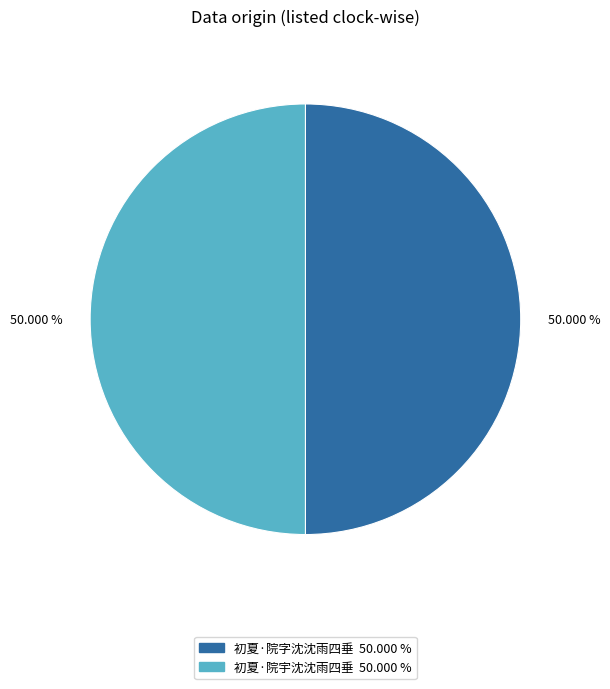

Is it true that 初夏·院字沈沈雨四垂 is 50% of the pie?

True